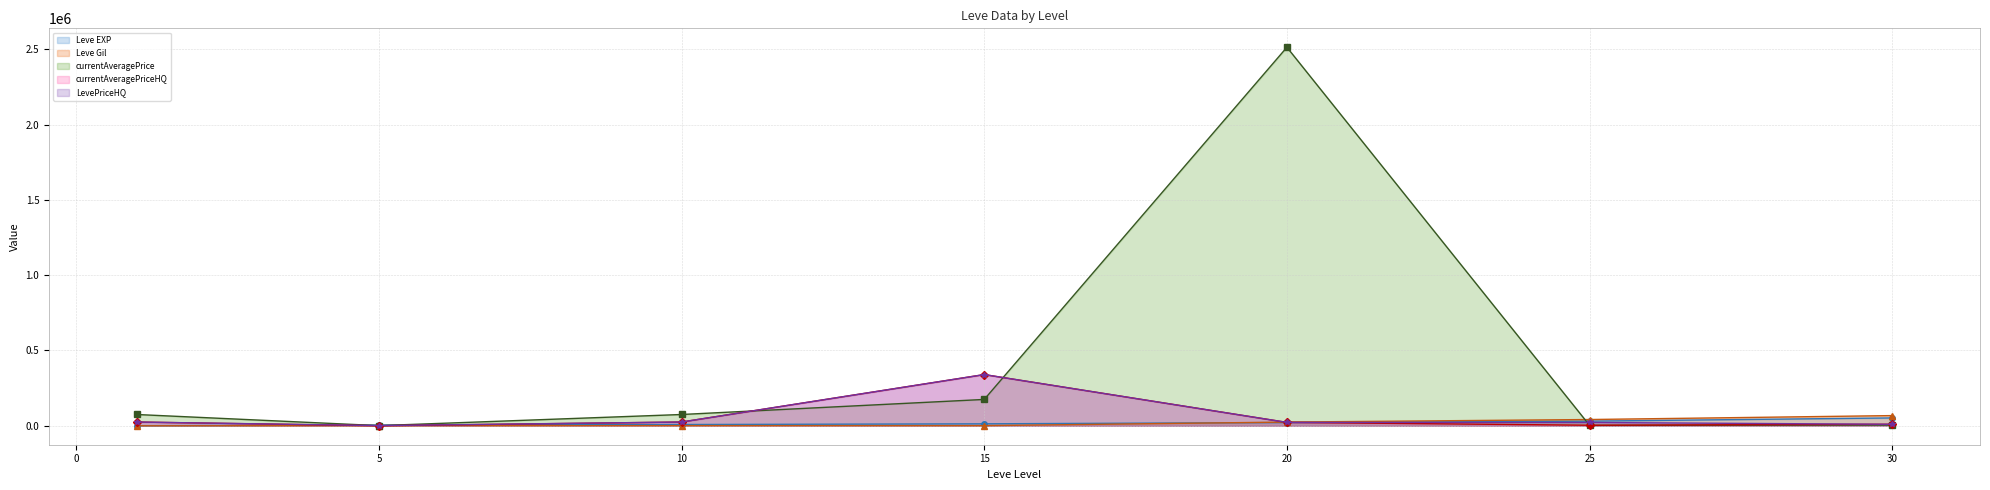

What is the difference between the maximum and minimum values in the currentAveragePrice (line) series?

2511674.7